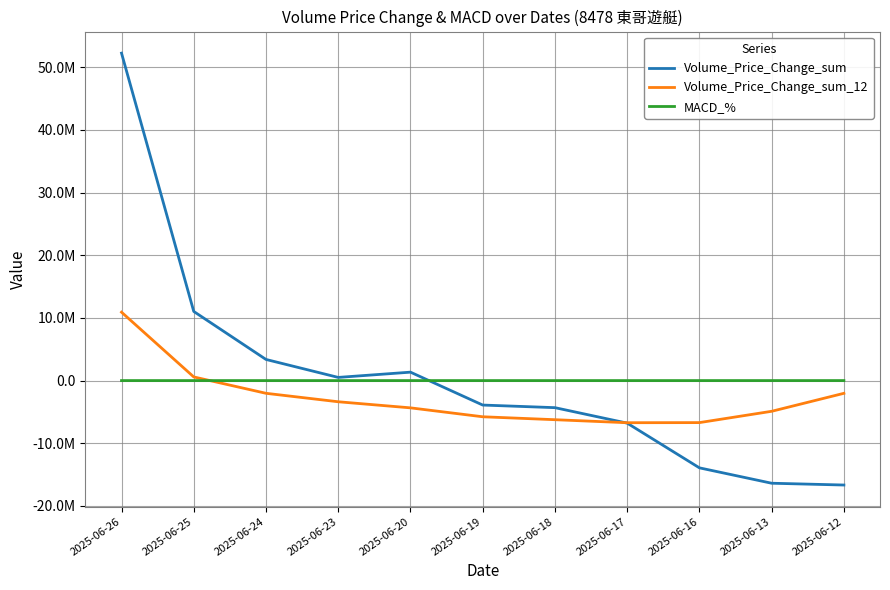

What is the value of the Volume_Price_Change_sum point at the 7th from the left?

-4320896.7